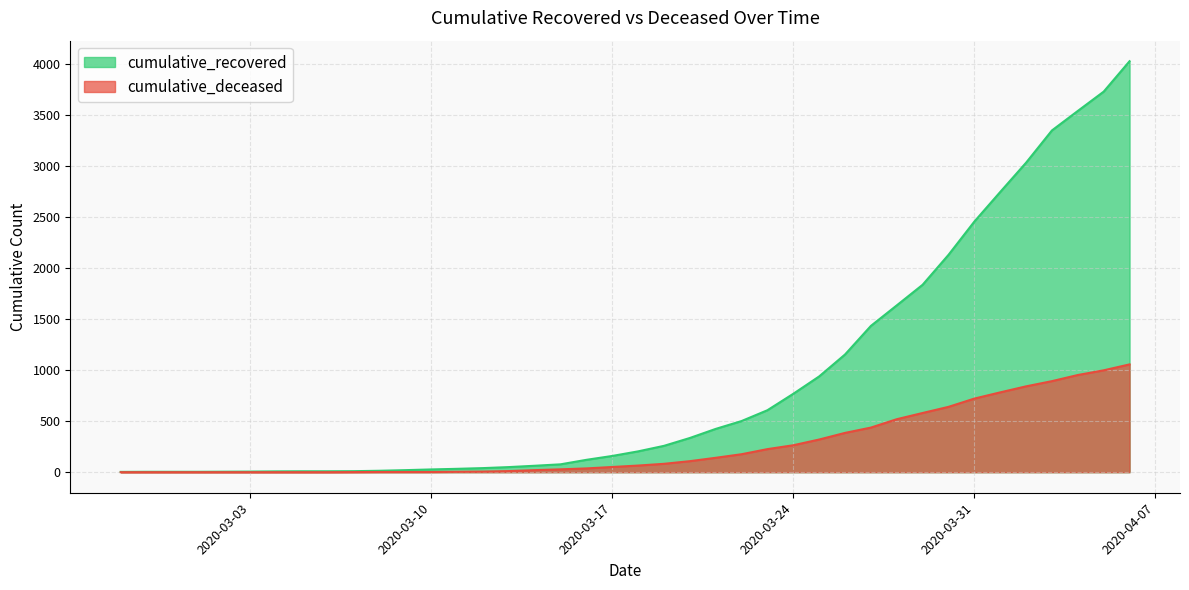

The cumulative_deceased series shows 2 at 2020-03-10. True or false?

True